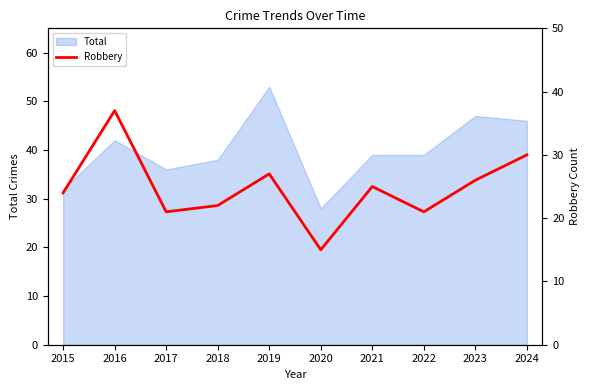

Reading left to right, extract all data points from this chart.

2015=24	2016=37	2017=21	2018=22	2019=27	2020=15	2021=25	2022=21	2023=26	2024=30